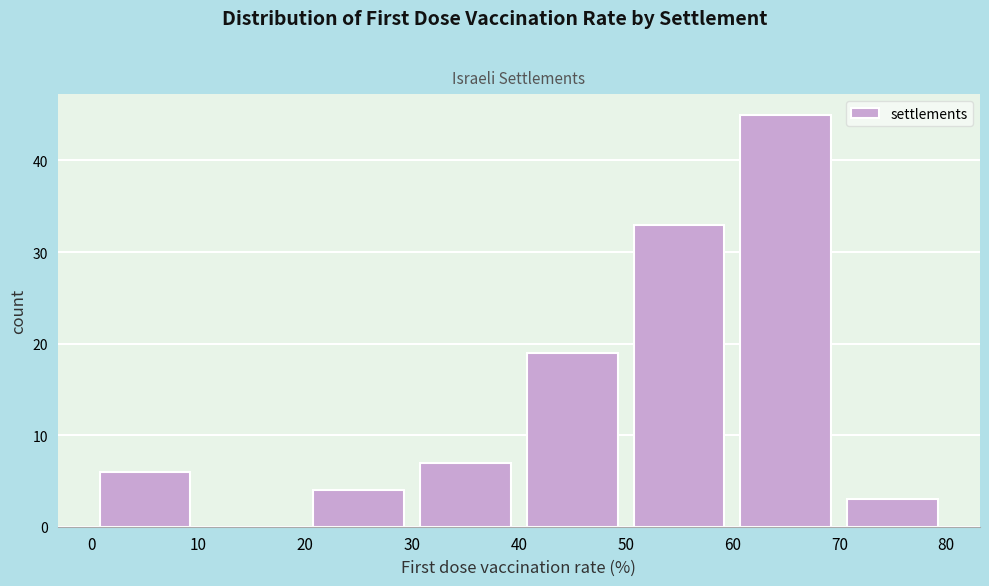

Which range on the x-axis has the tallest bar?

60 to 70